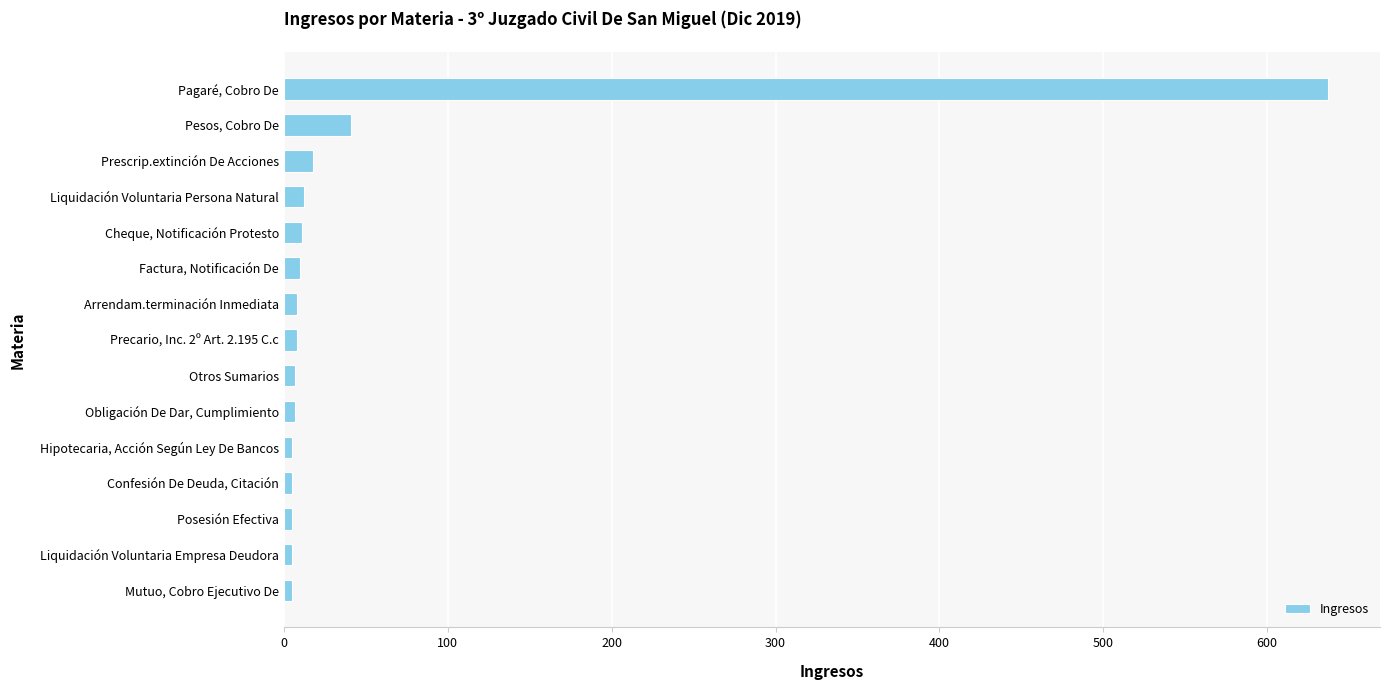

Between Arrendam.terminación Inmediata and Pagaré, Cobro De, which is larger?

Pagaré, Cobro De